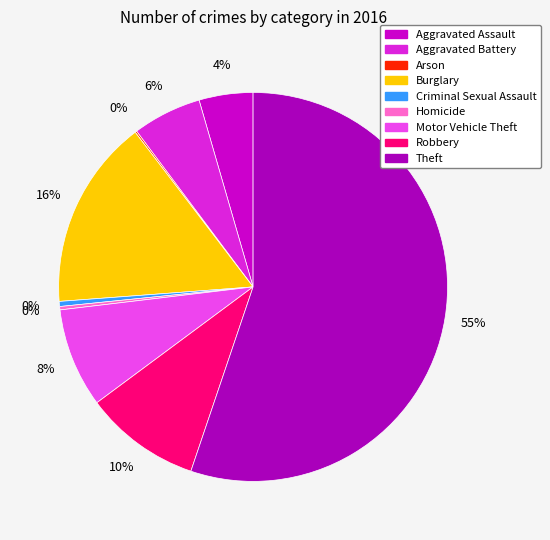

Does Theft account for over 50% of the chart?

Yes